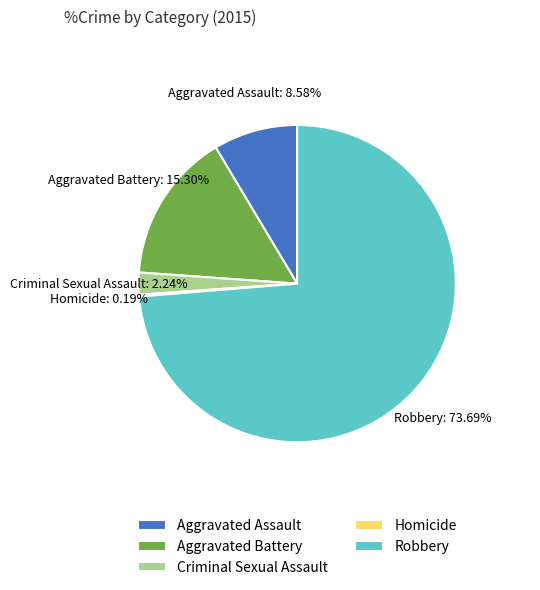

Does any single category account for the majority?

Yes